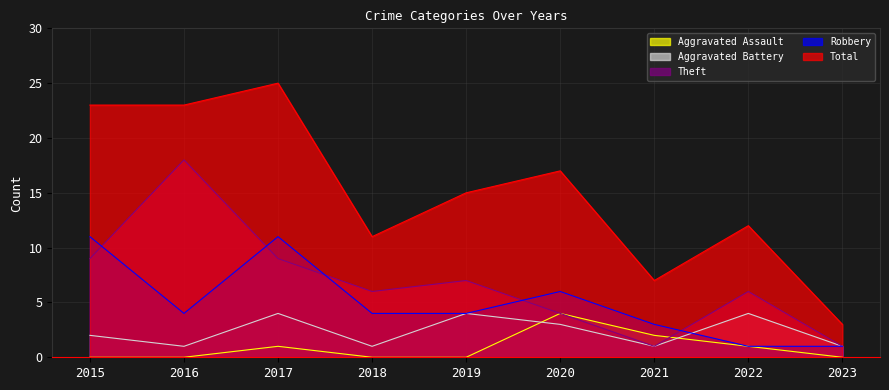

Which series ends up on top after the final intersection of Theft and Aggravated Assault?

Theft